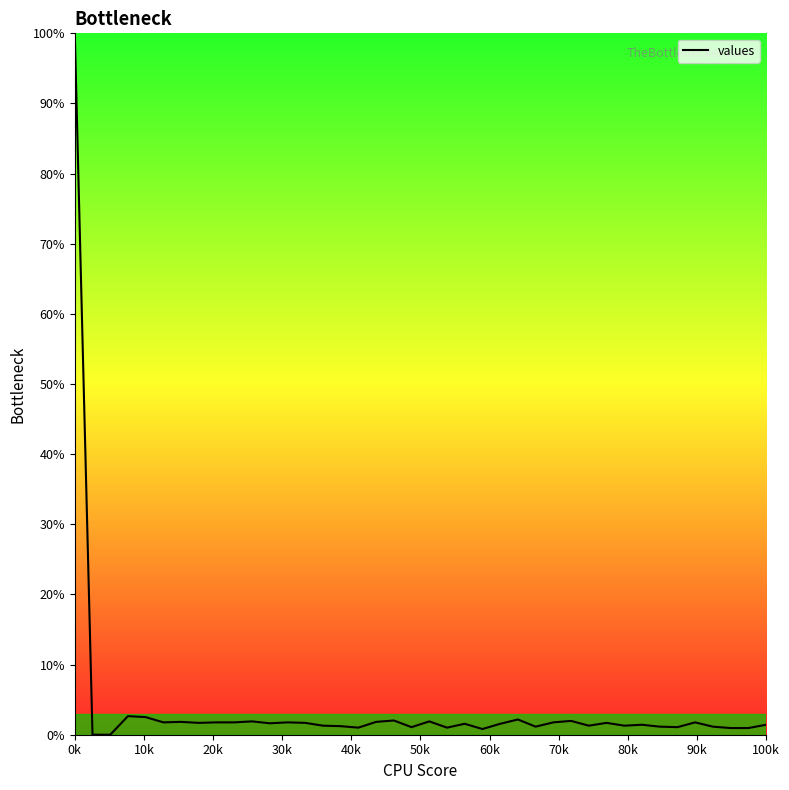

Is this an area chart (filled region under the line)?

Yes